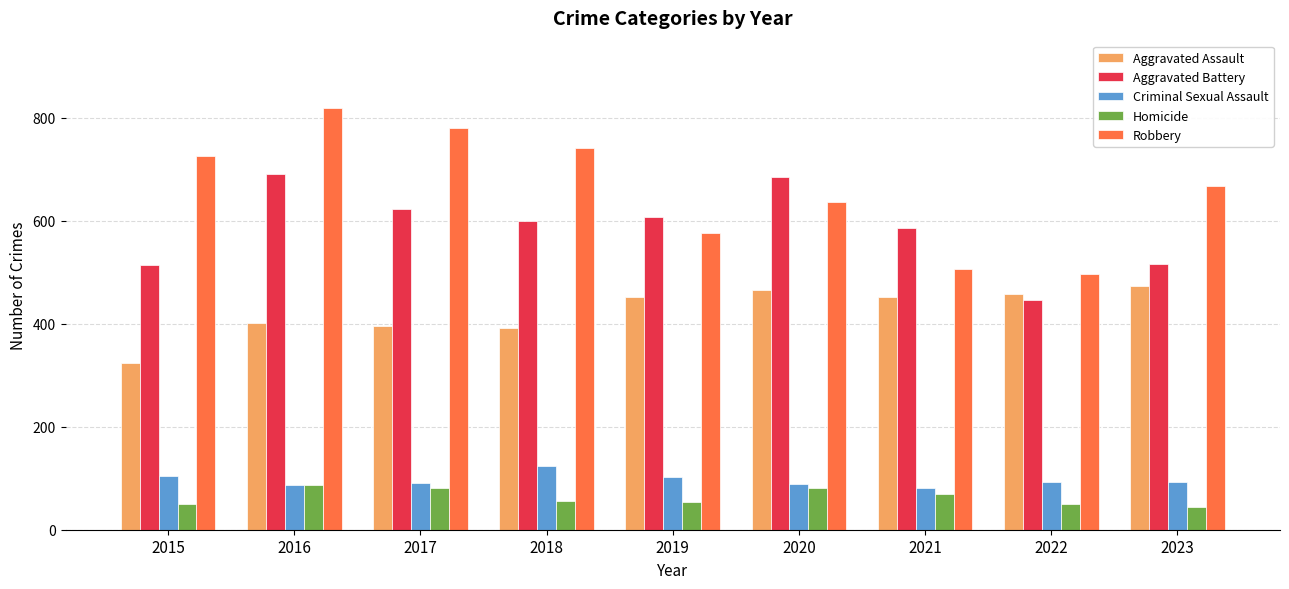

At which category is the sum across all series the highest?

2016